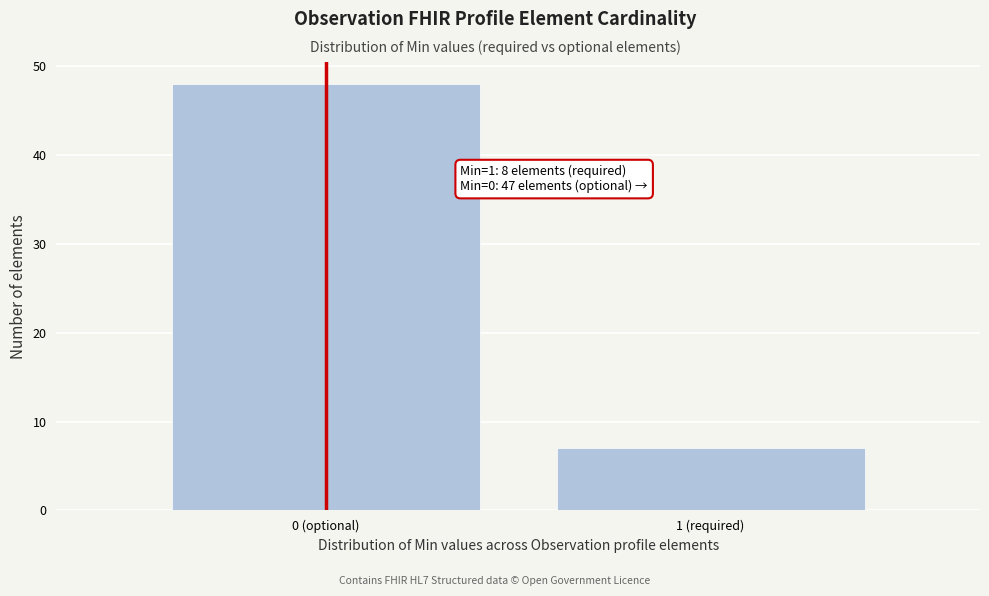

Reading right to left, what are all the values shown in this chart?

7	48